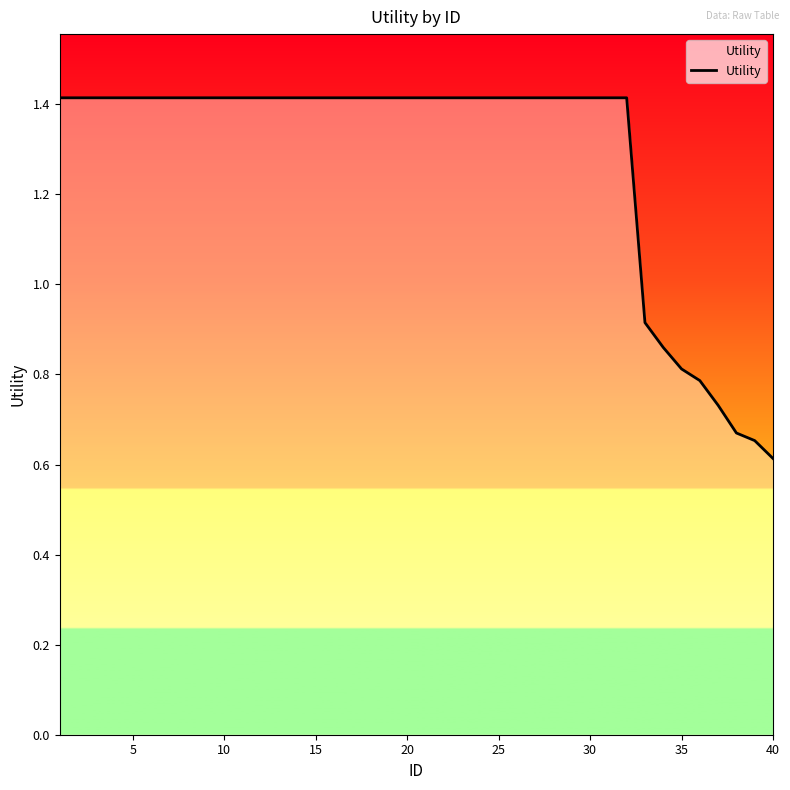

What is the difference between the second highest and minimum values?

0.8